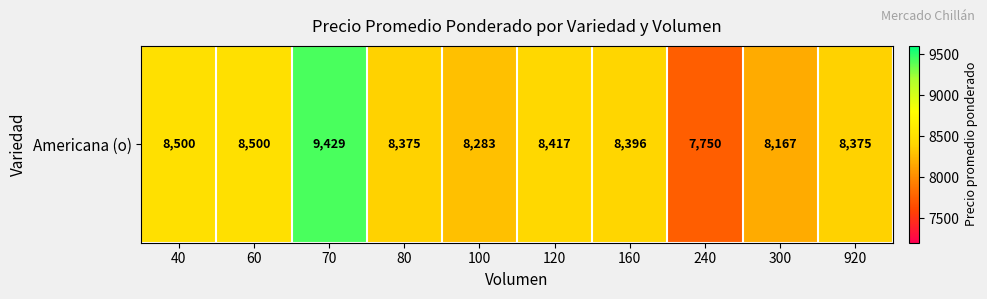

Approximately how many times larger is the value at 300 compared to 60?

1.0